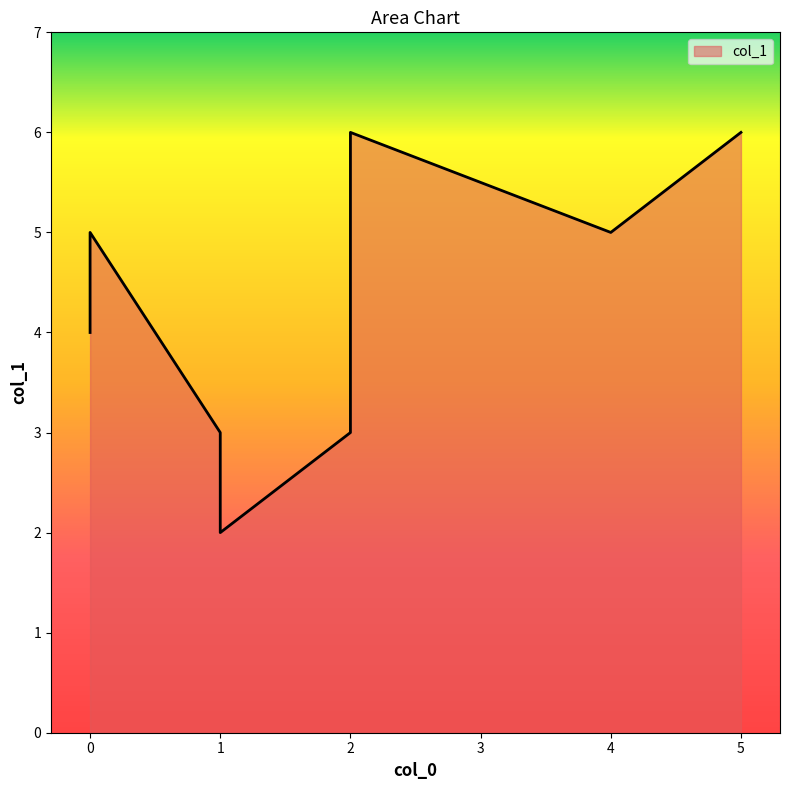

Is it true that the value at 0 is 5?

True